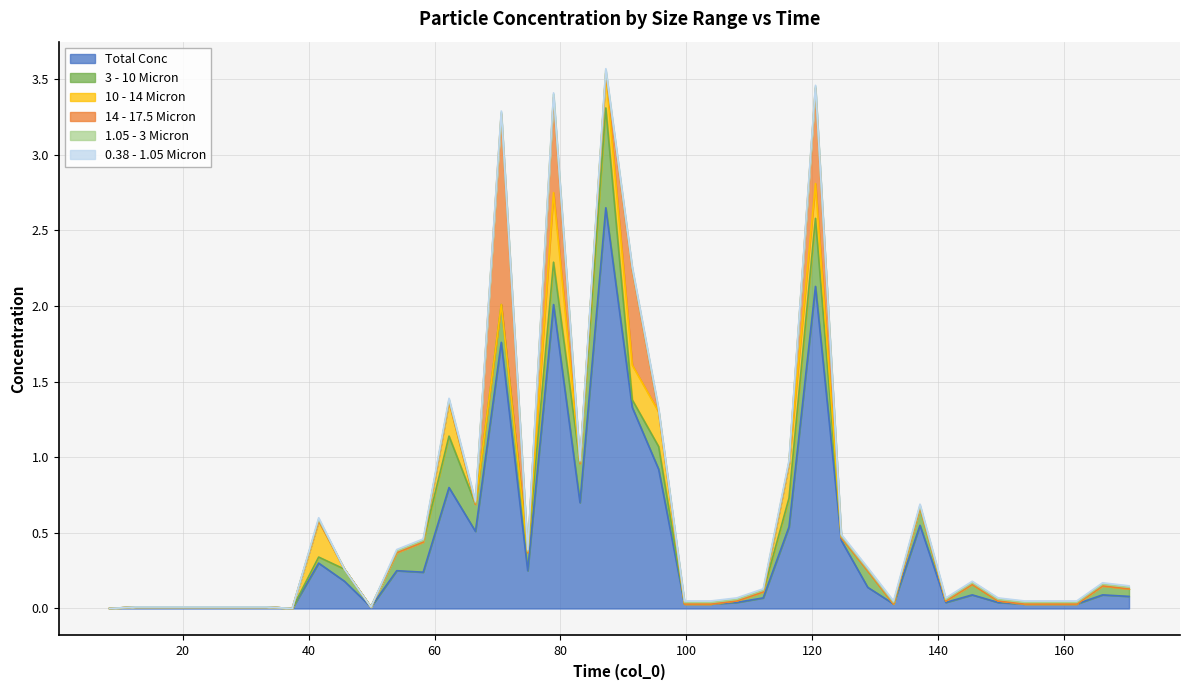

Which has a higher value, 3 or 34?

34